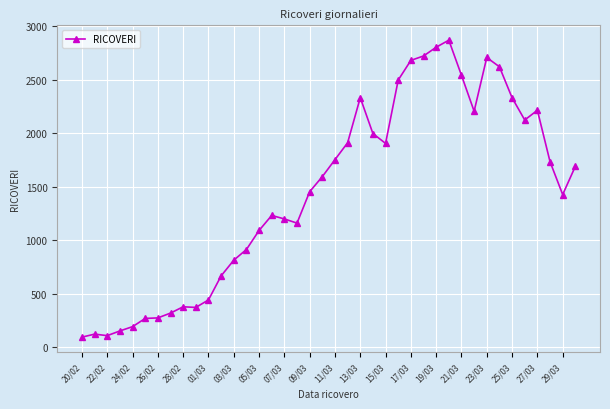

What is the sum of all values?

57892